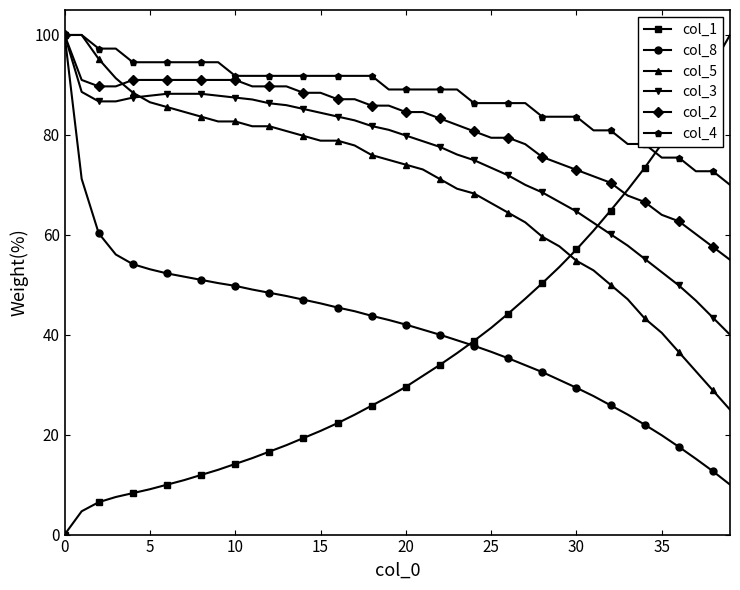

What is the value of the col_4 point at the 18th from the left?

91.8